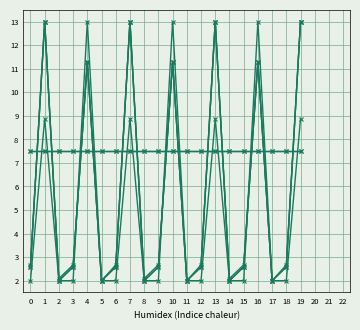

The ig total comm series shows 11.7 at 12. True or false?

False